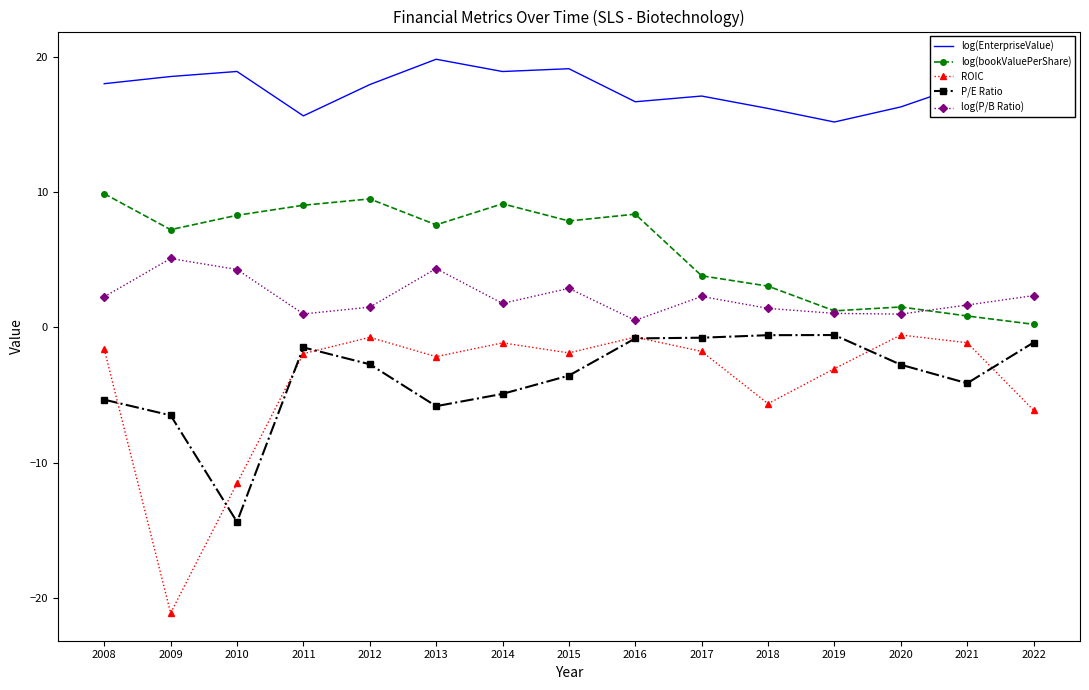

True or false: log(bookValuePerShare) has a value of 0.8 at 2021.

True